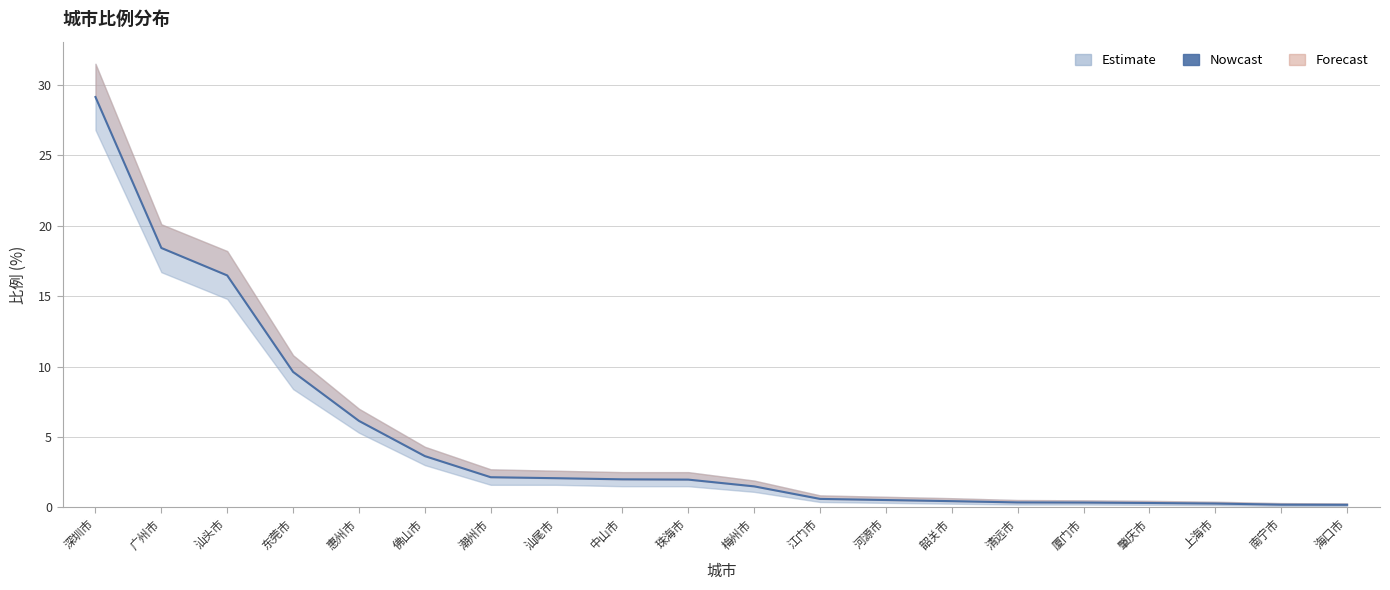

Where does the data first go above 1?

深圳市